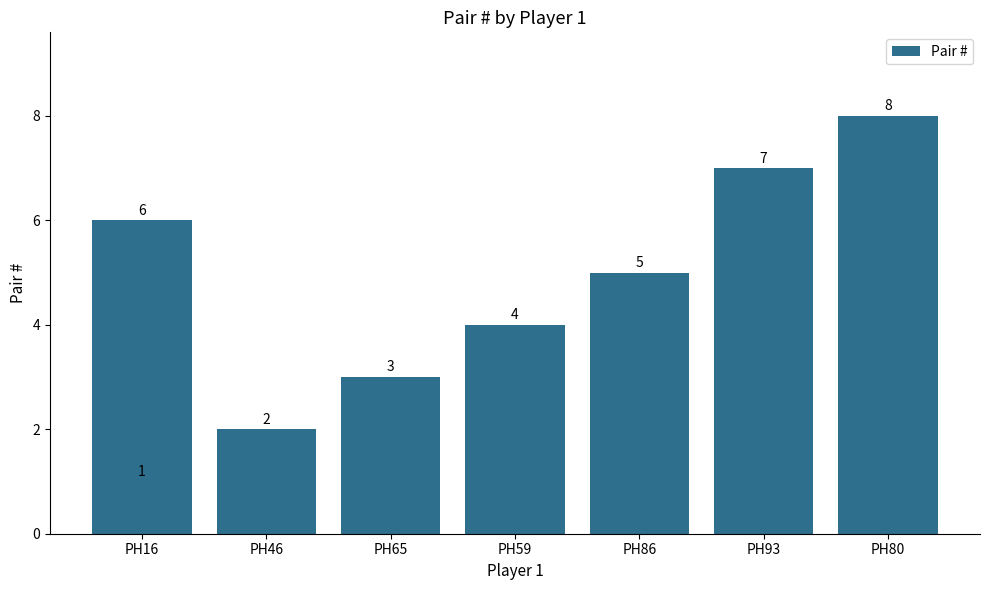

What is the difference between the maximum and minimum values?

7